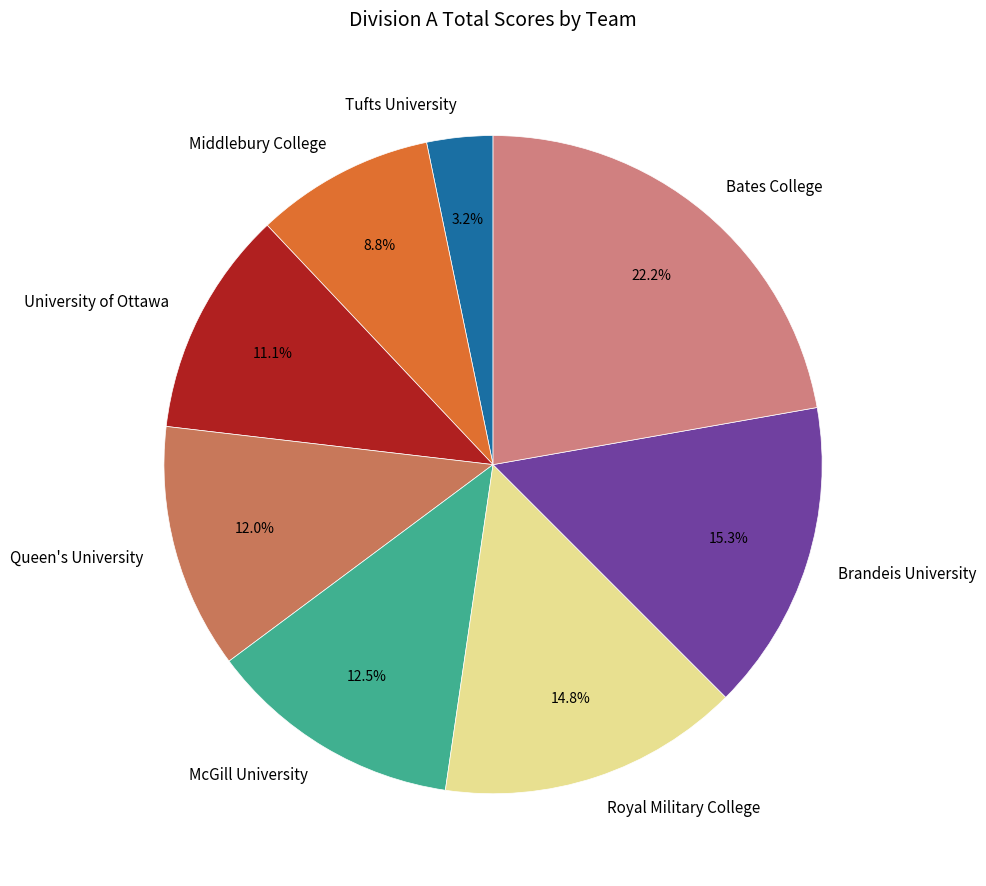

To the nearest percent, what portion does Tufts University represent?

3%